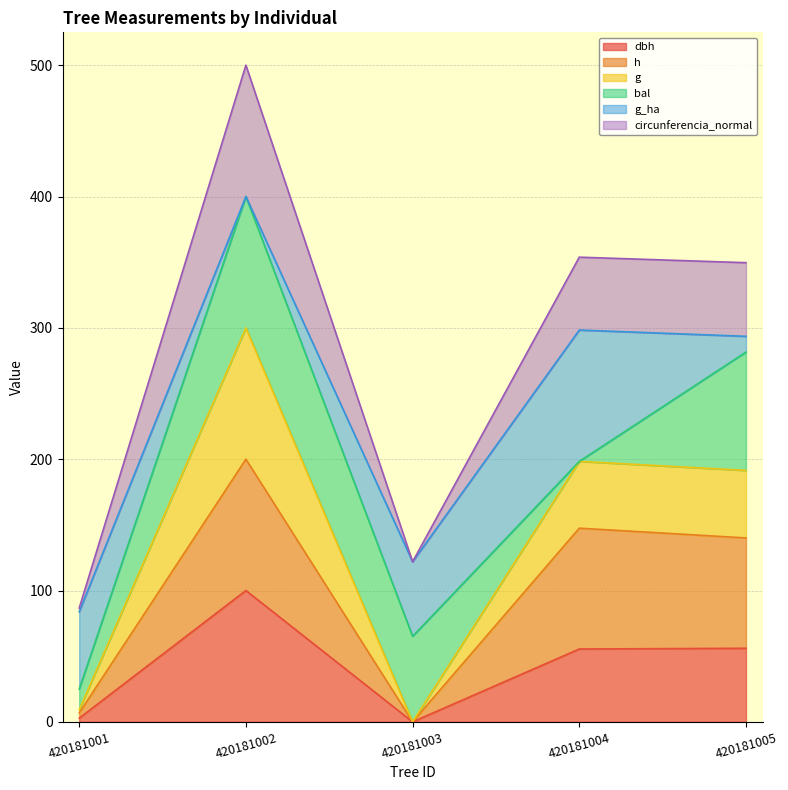

At which category is the sum across all series the highest?

420181002